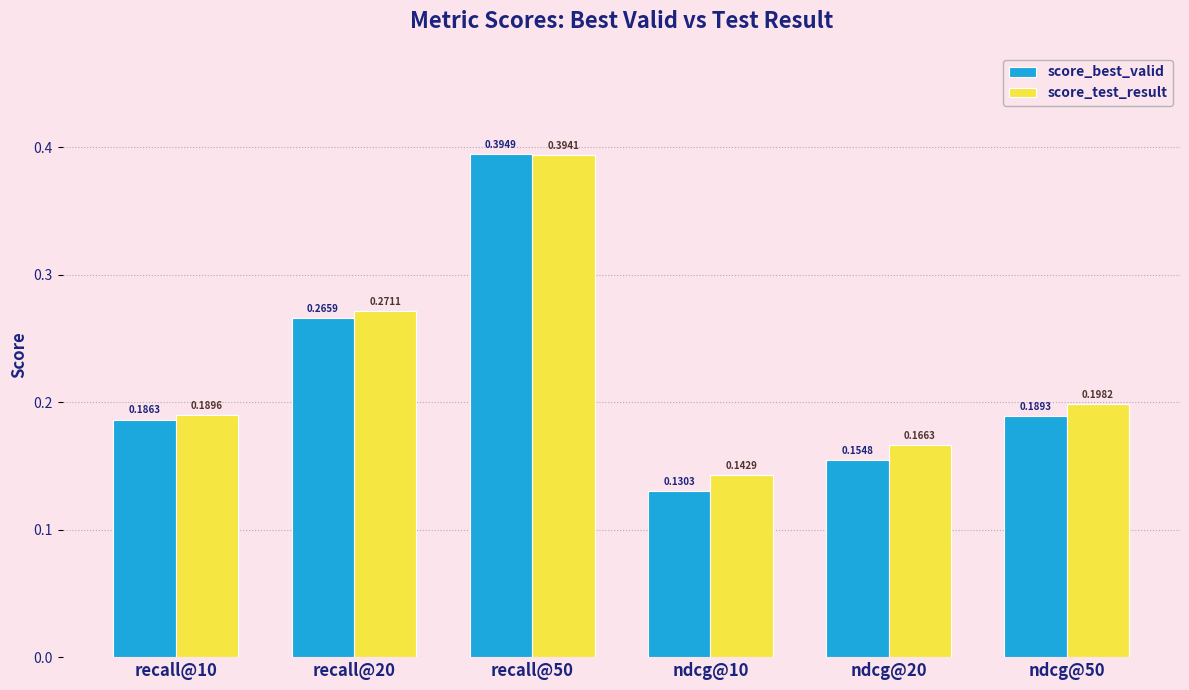

What is the sum of the score_test_result values at recall@50 and ndcg@10?

0.5